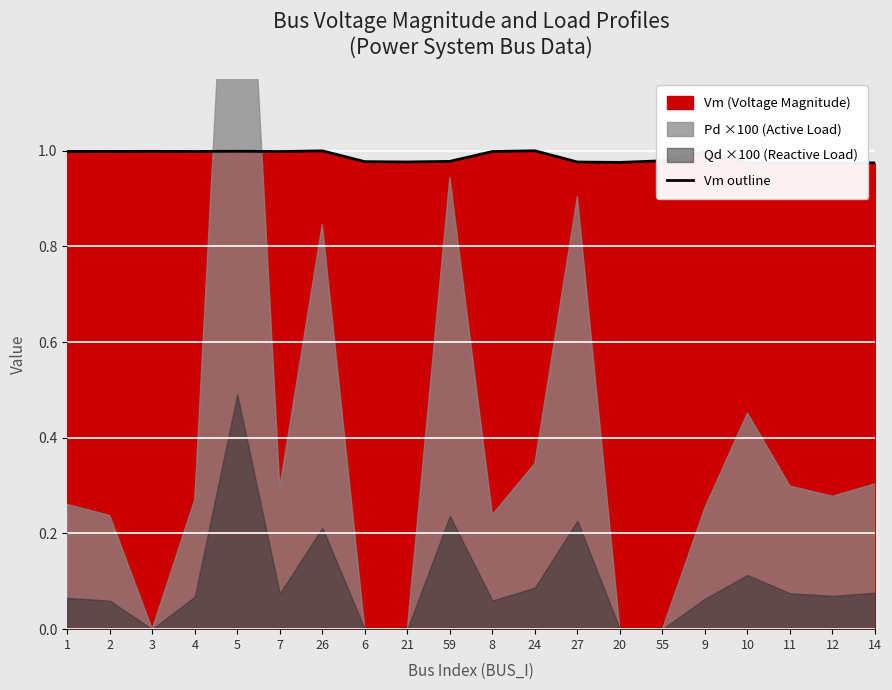

Is it true that the value at 4 is 0.3?

False